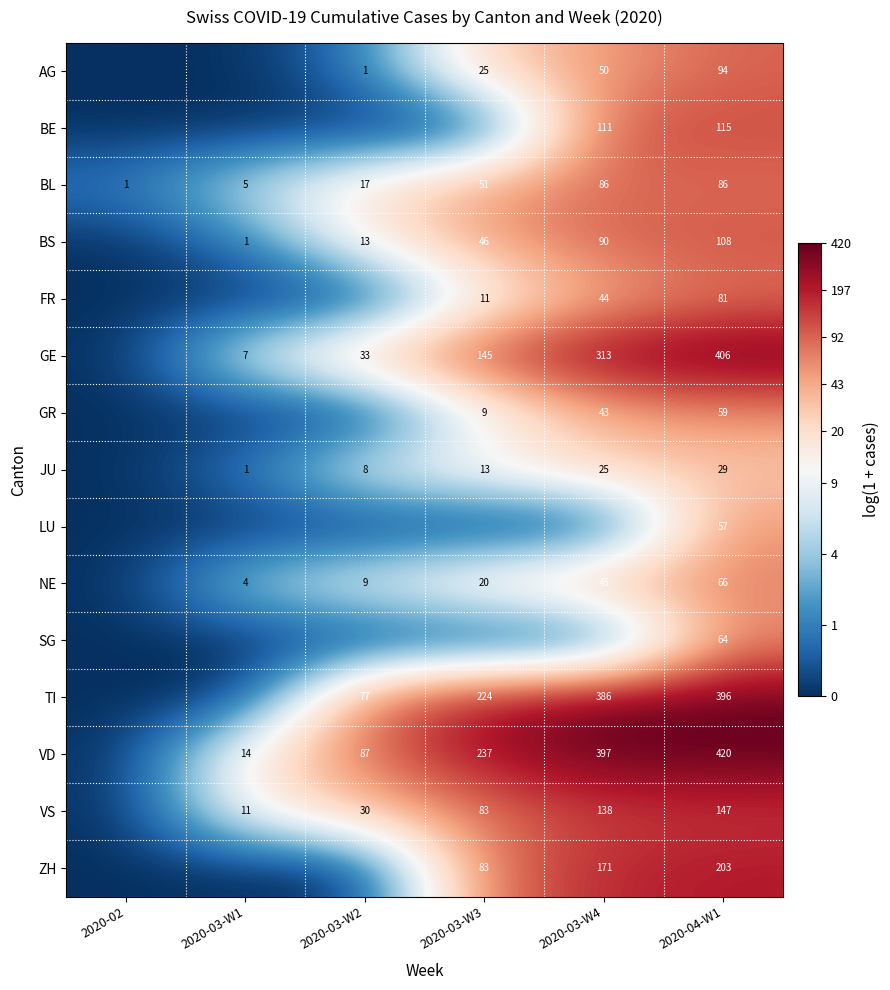

The value of TI at 2020-04-W1 is 396. True or false?

True